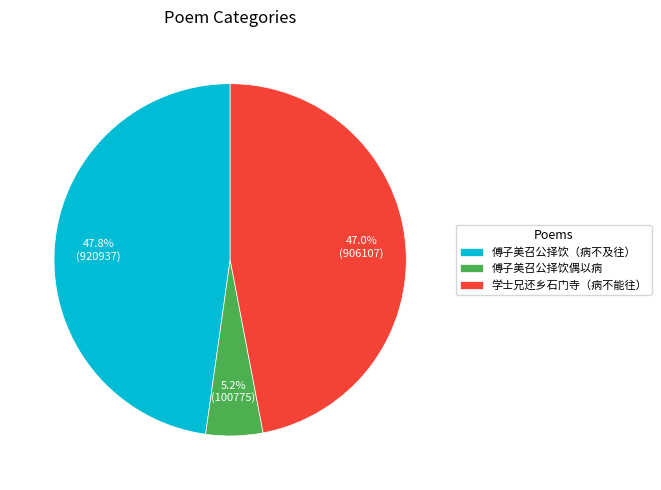

What is the largest slice in the pie chart?

傅子美召公择饮（病不及往）